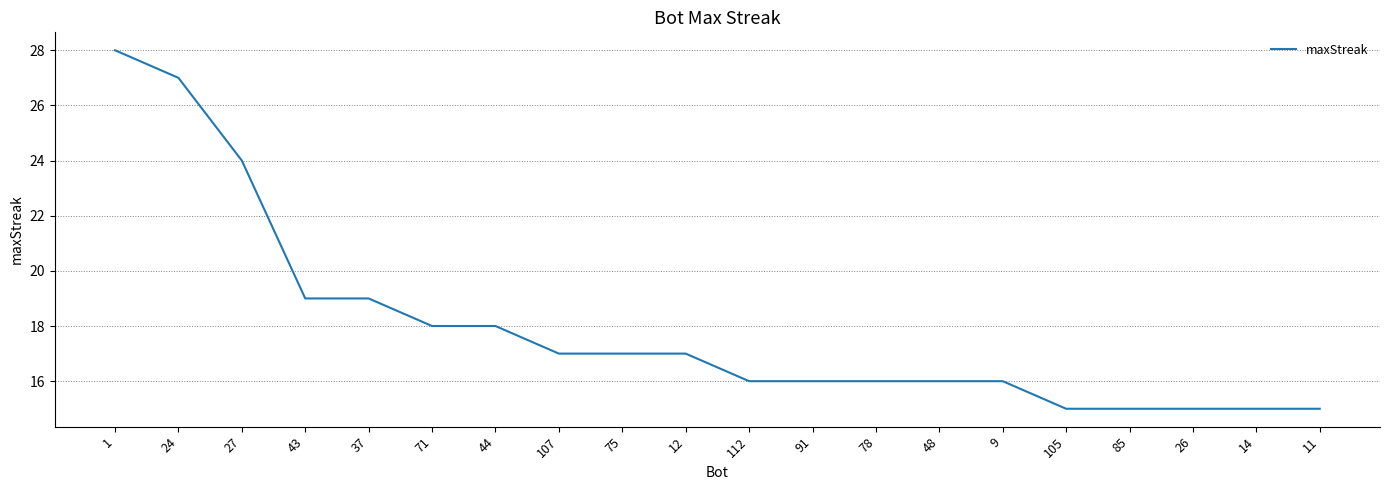

Which has a higher value, 78 or 85?

78